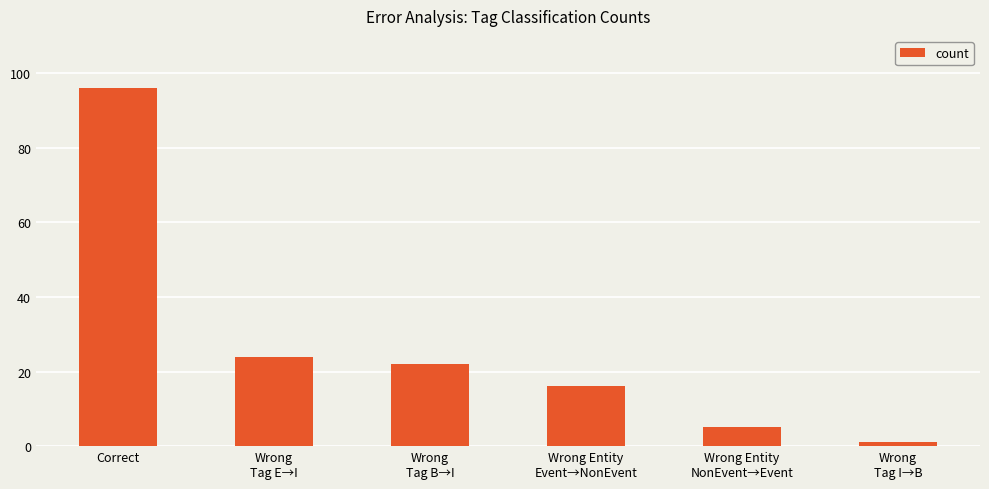

How many data points are less than 22?

3